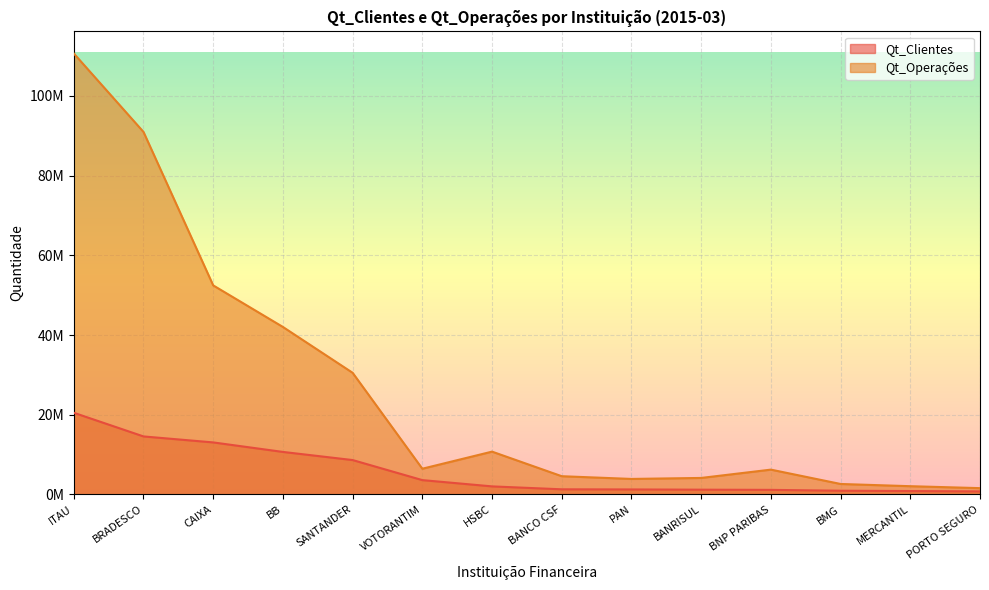

What is the minimum value shown in the chart?

774988